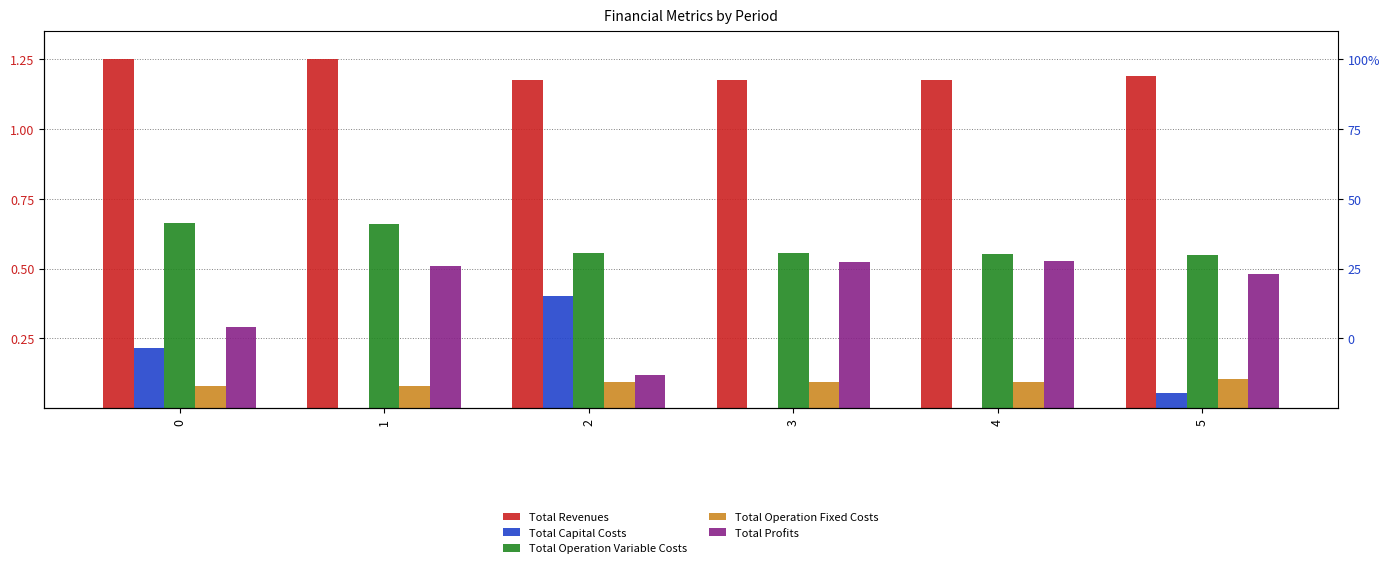

What is the spread (max minus min) of values at 4?

1.2